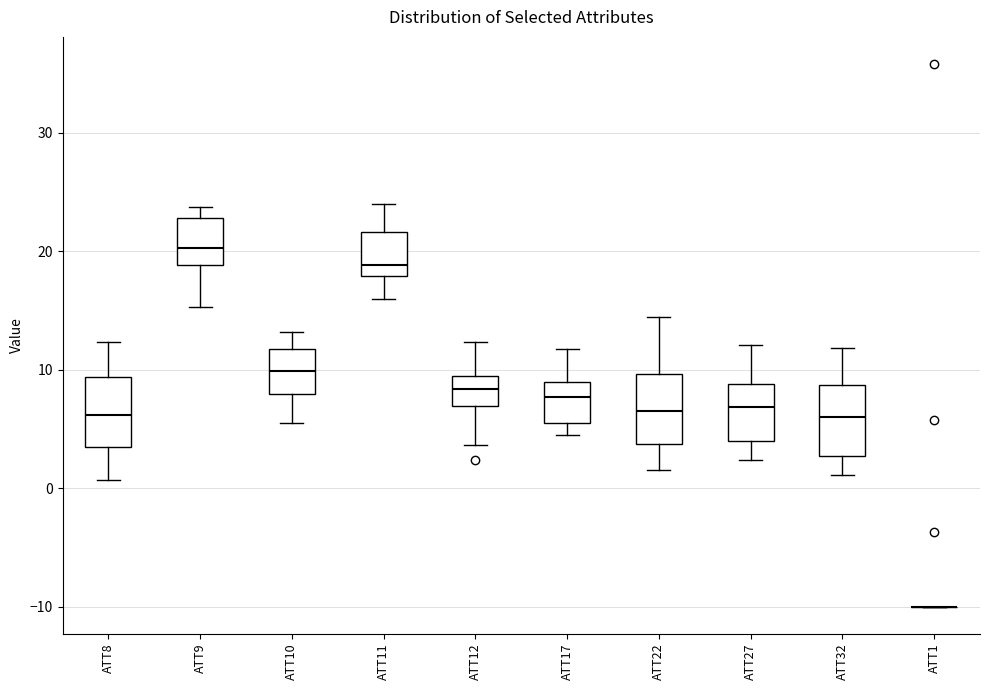

Reading left to right, transcribe this box plot: for each box, give where its median line is, the range the box spans, and where its two whiskers end, as read against the y-axis. The values are not printed on the chart, so give them approximately, as read against the axis.

ATT8: median 6, box 3 to 9, whiskers 1 to 12
ATT9: median 20, box 19 to 23, whiskers 15 to 24
ATT10: median 10, box 8 to 12, whiskers 5 to 13
ATT11: median 19, box 18 to 22, whiskers 16 to 24
ATT12: median 8, box 7 to 9, whiskers 4 to 12
ATT17: median 8, box 6 to 9, whiskers 4 to 12
ATT22: median 7, box 4 to 10, whiskers 2 to 14
ATT27: median 7, box 4 to 9, whiskers 2 to 12
ATT32: median 6, box 3 to 9, whiskers 1 to 12
ATT1: box collapsed to a line at -10, whiskers -10 to -10